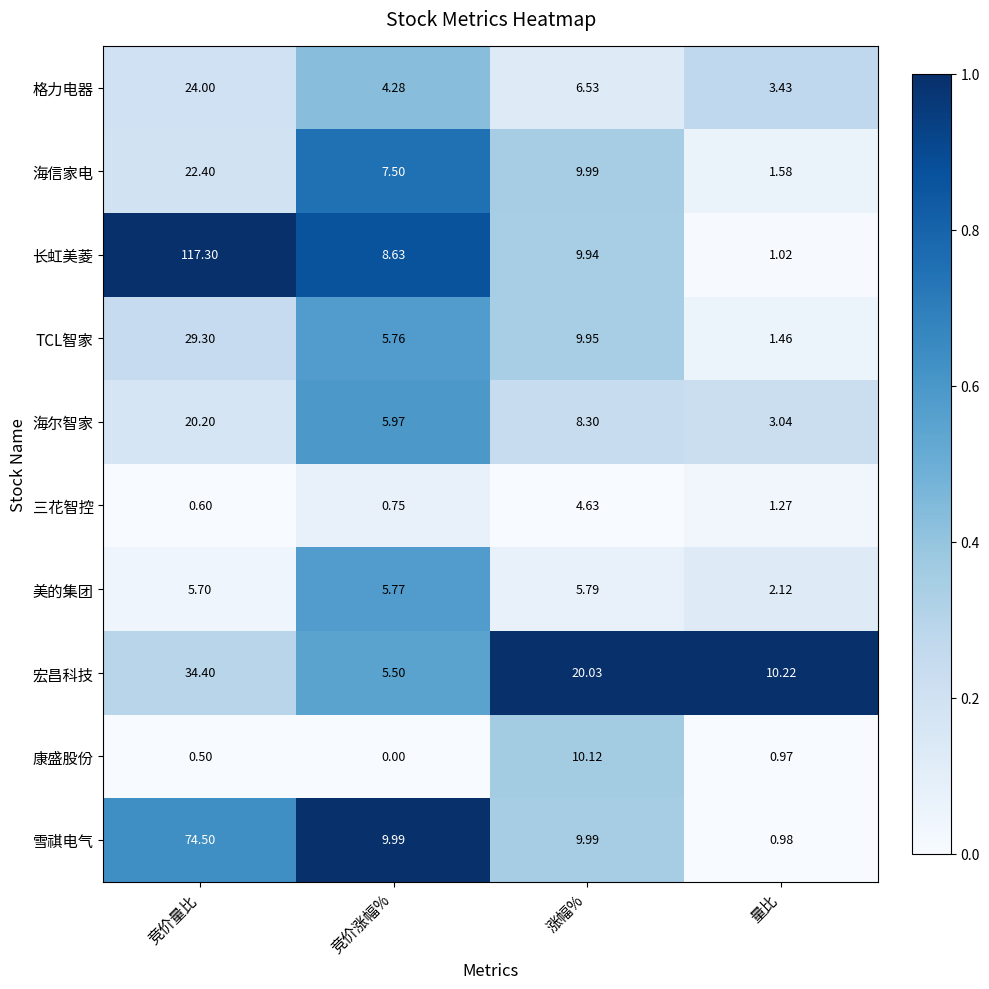

Which category has the lowest value across all series?

竞价涨幅%